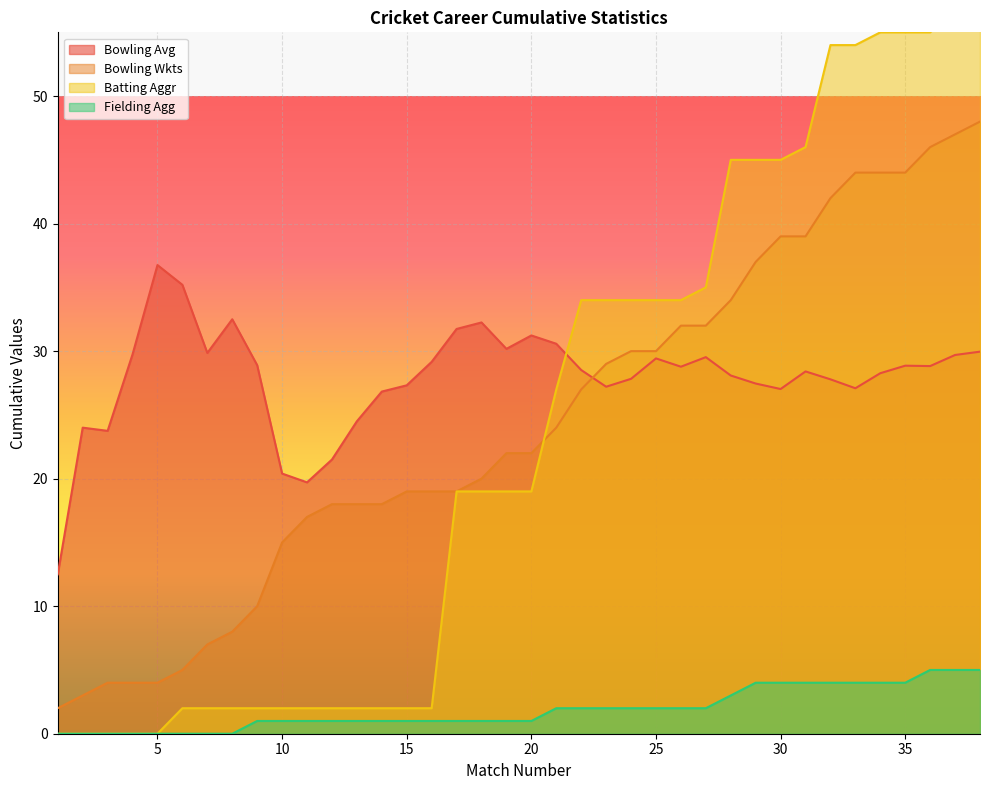

What is the difference between the maximum and minimum values in the Batting Aggr series?

57.0